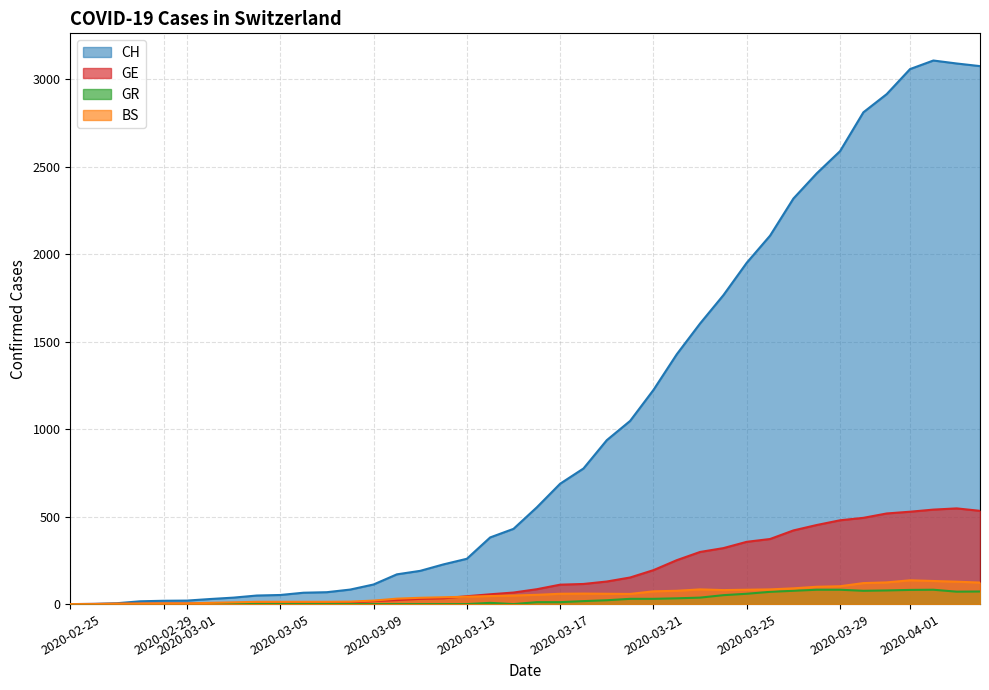

How many values in the BS series exceed 53?

19